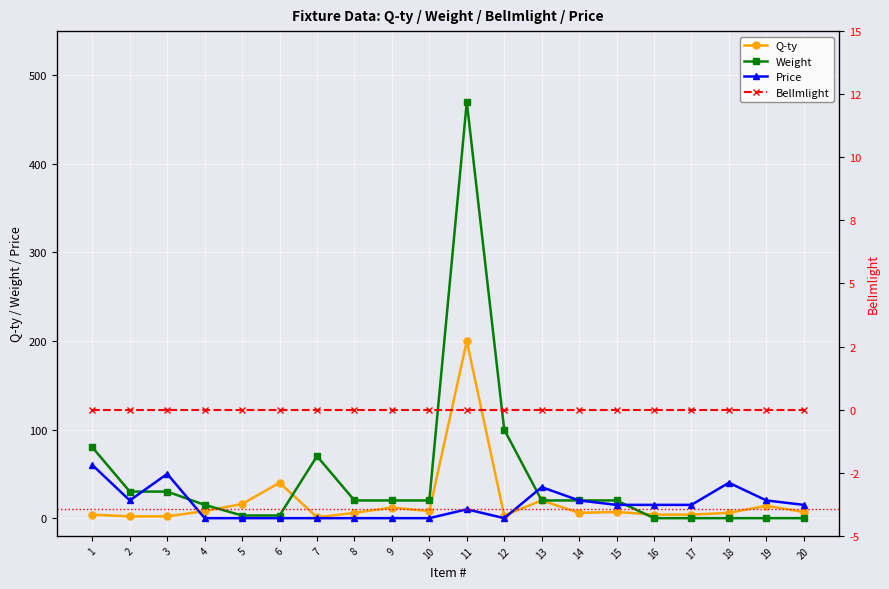

Which category has the highest value across all series?

11